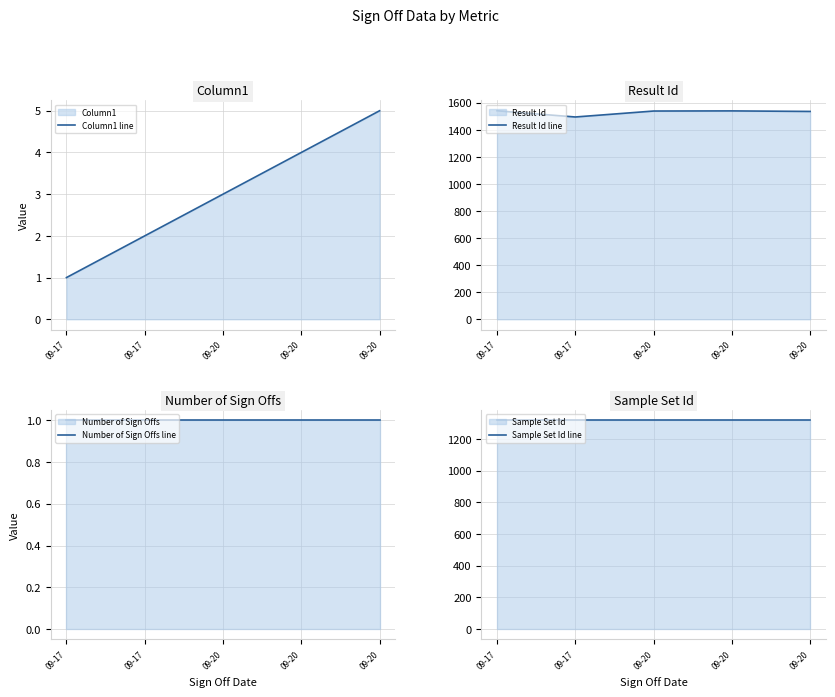

Reading right to left, transcribe all the data shown in this chart.

Column1 line: 09-20=5	09-20=4	09-20=3	09-17=2	09-17=1
Result Id line: 09-20=1536	09-20=1540	09-20=1539	09-17=1495	09-17=1541
Number of Sign Offs line: 09-20=1	09-20=1	09-20=1	09-17=1	09-17=1
Sample Set Id line: 09-20=1317	09-20=1317	09-20=1317	09-17=1317	09-17=1317